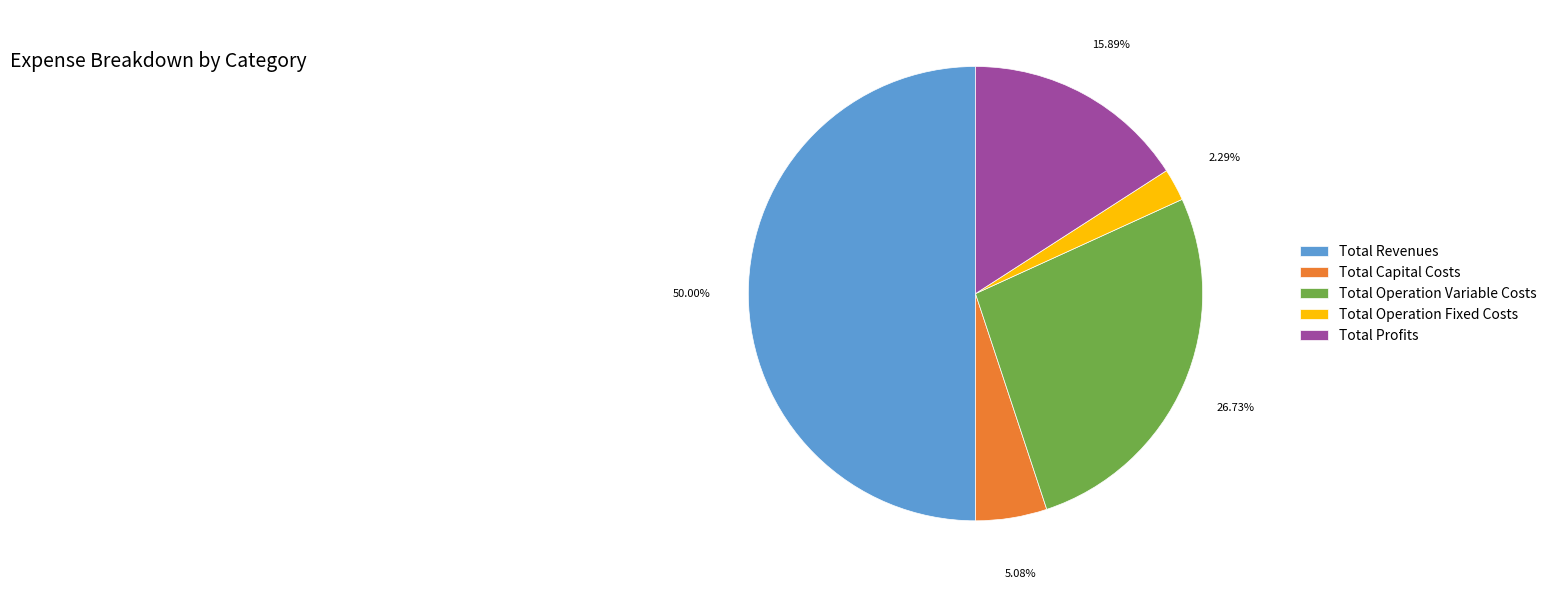

The Total Operation Fixed Costs slice represents 13% of the pie. True or false?

False